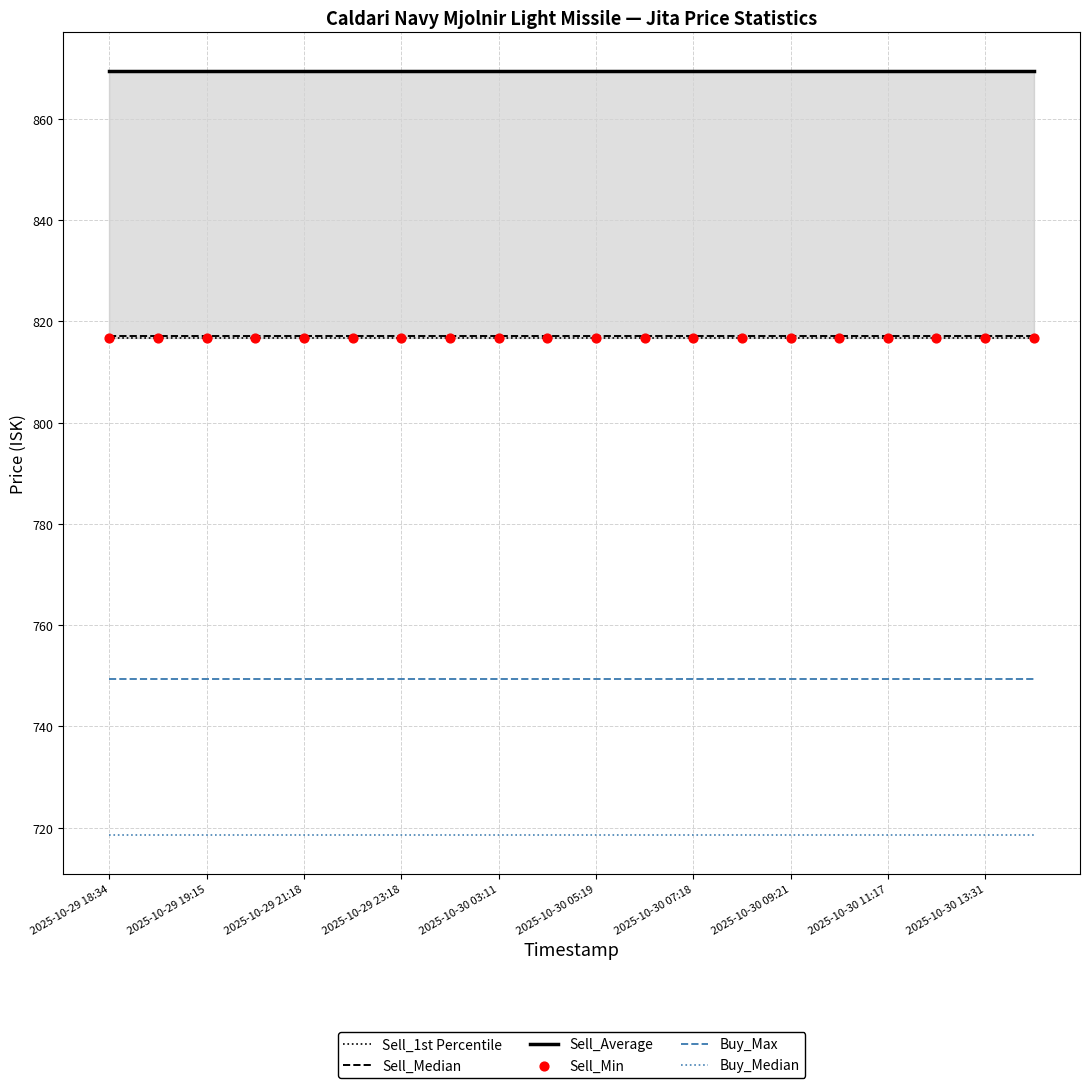

What are all the series names shown in the legend?

Sell_1st Percentile, Sell_Median, Sell_Average, Buy_Max, Buy_Median, Sell_Min